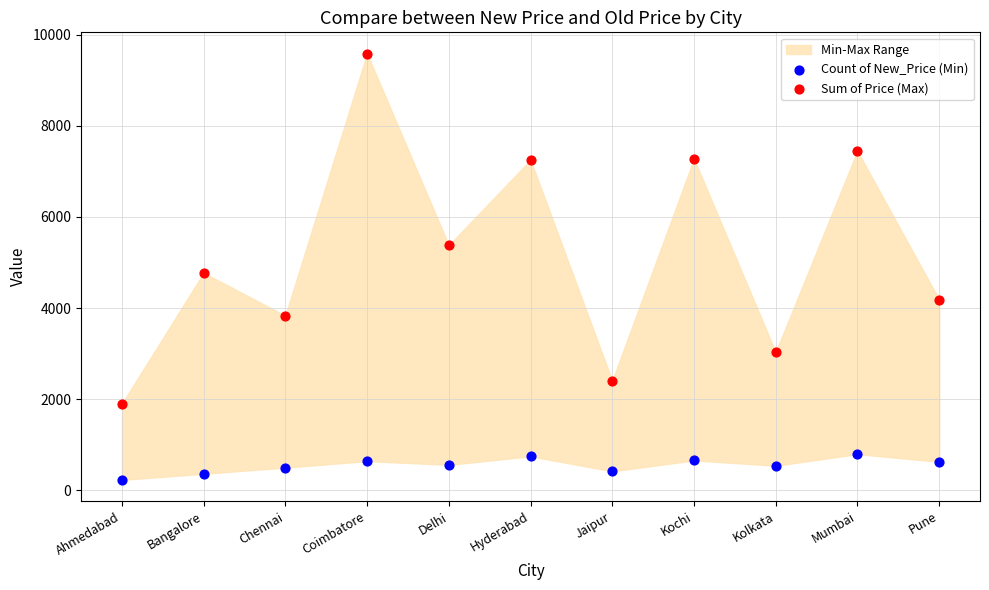

Which series has the widest spread of Y values?

Sum of Price (Max)